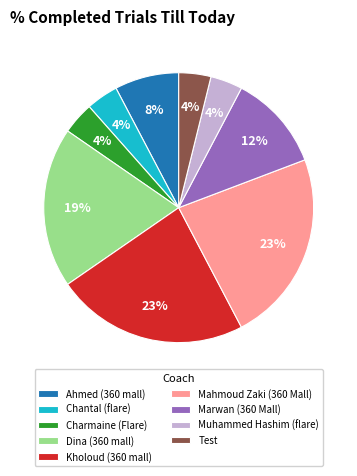

What percentage is the Charmaine (Flare) slice, to the nearest percent?

4%